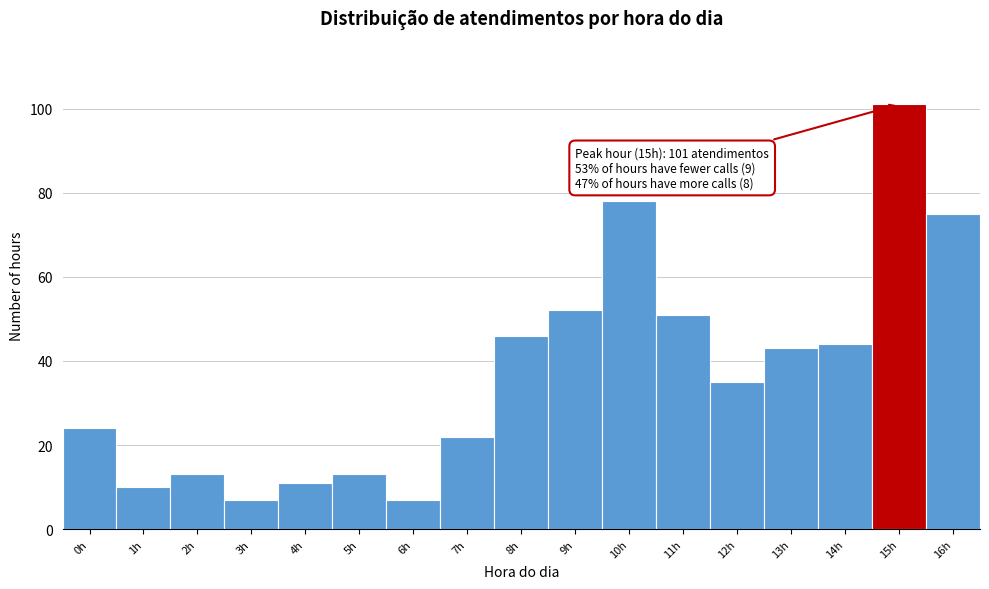

Reading left to right, extract all data points from this chart.

0h=24	1h=10	2h=13	3h=7	4h=11	5h=13	6h=7	7h=22	8h=46	9h=52	10h=78	11h=51	12h=35	13h=43	14h=44	15h=101	16h=75